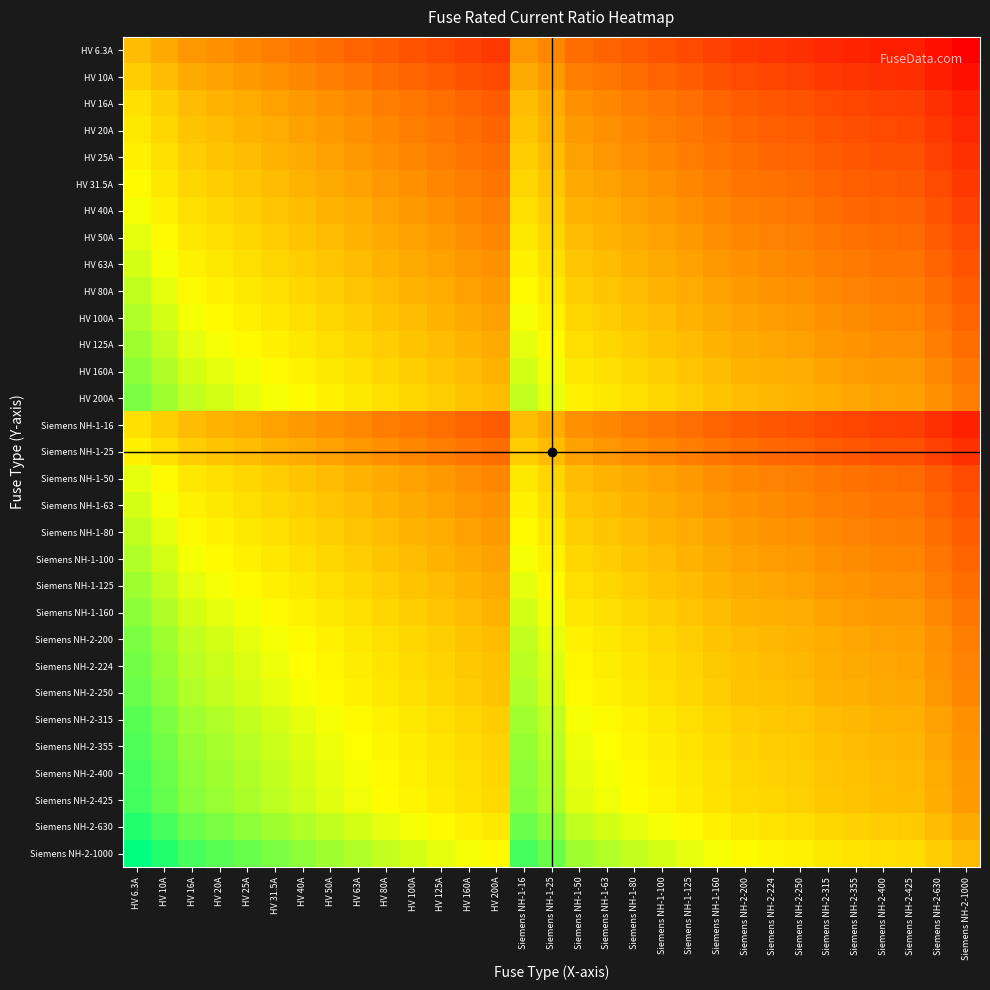

What is the spread (max minus min) of values at Siemens NH-1-125?

2.2